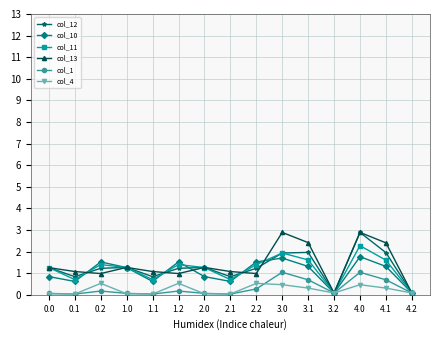

What position from the left is 0.1?

2